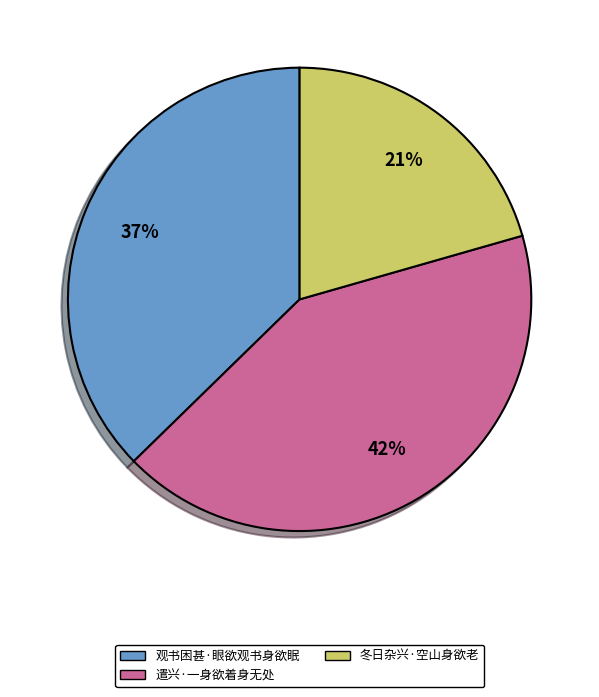

To the nearest percent, what percentage of the pie is 观书困甚·眼欲观书身欲眠?

37%